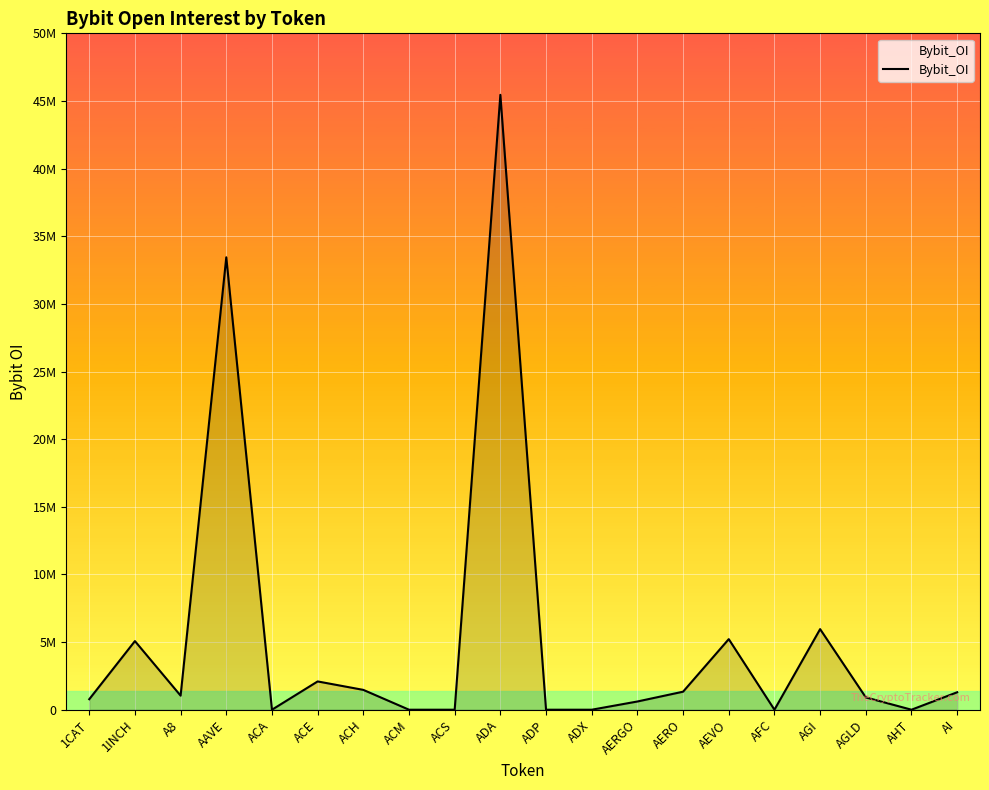

At which label is the value closest to 22833346?

AAVE